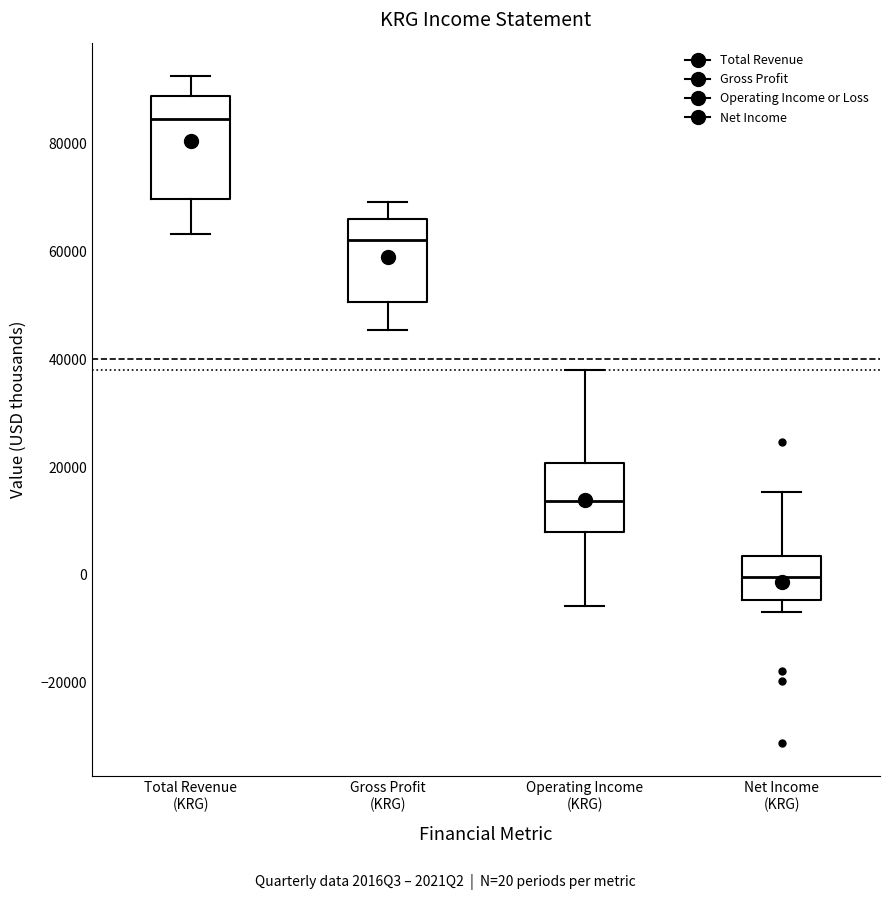

Which box is the tallest, from its lower edge to its upper edge?

Total Revenue (KRG)